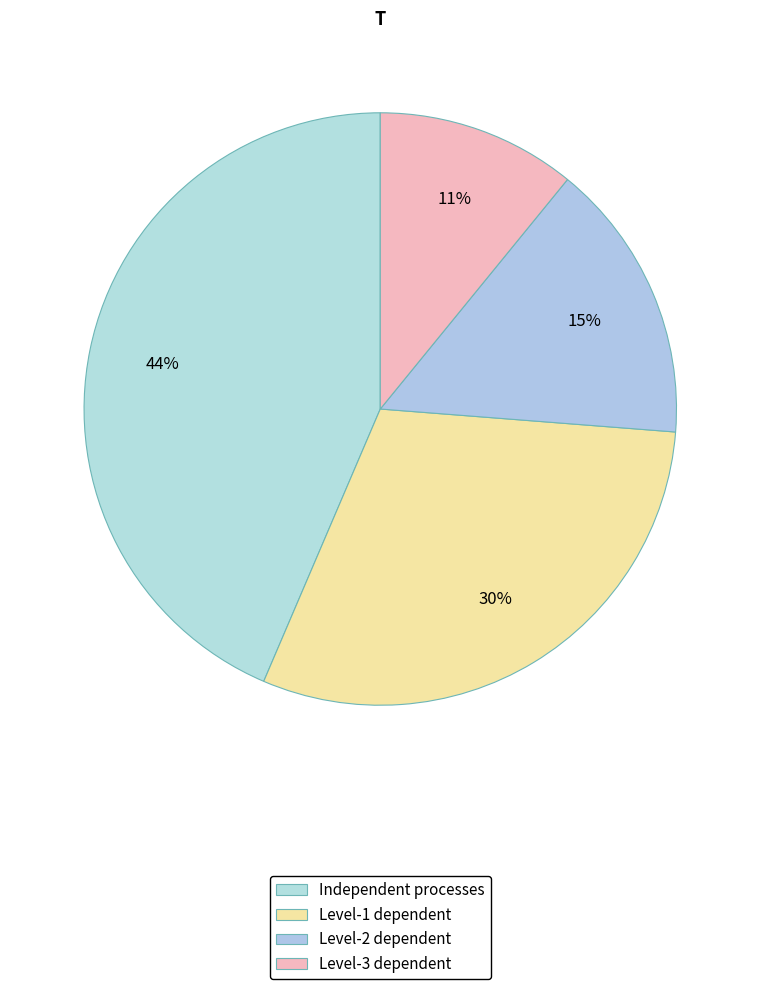

Which slice is the largest?

Independent processes